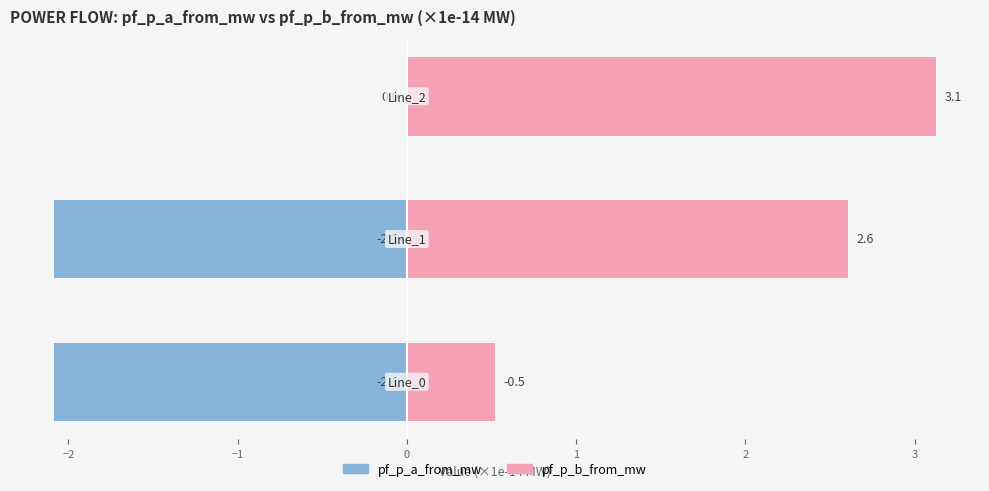

Which series changed the most between −3 and −2?

pf_p_b_from_mw (×1e-14 MW)